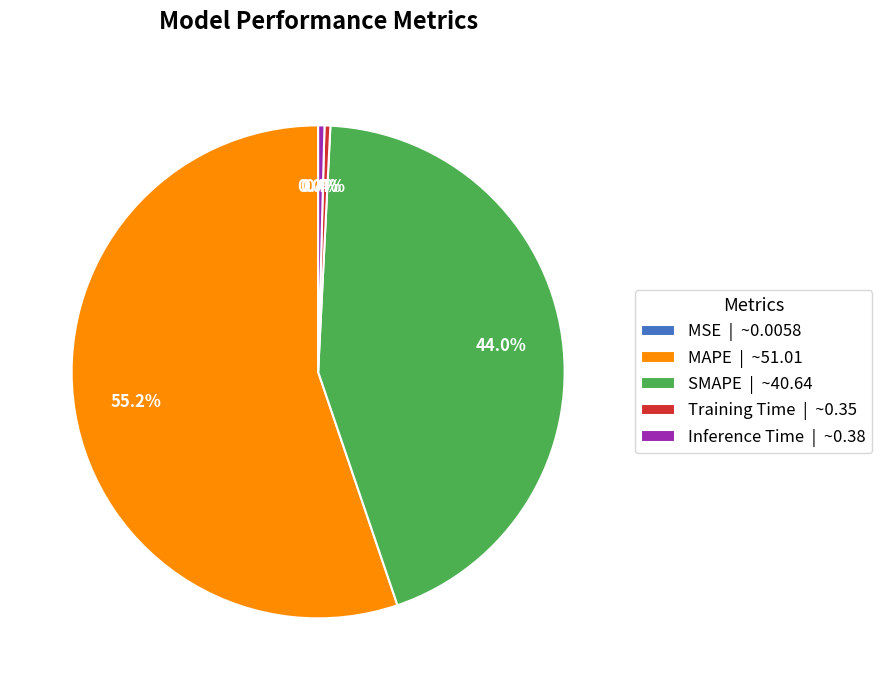

To the nearest percent, what portion does SMAPE represent?

44%